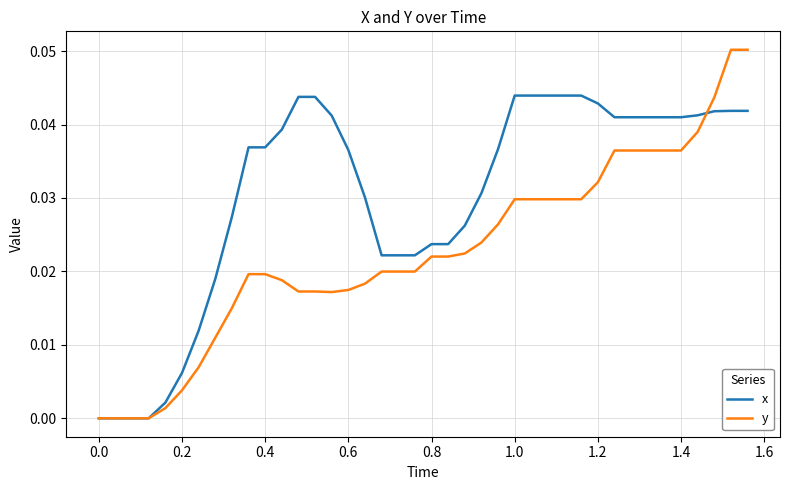

Rank the series by their average value, from highest to lowest.

x, y